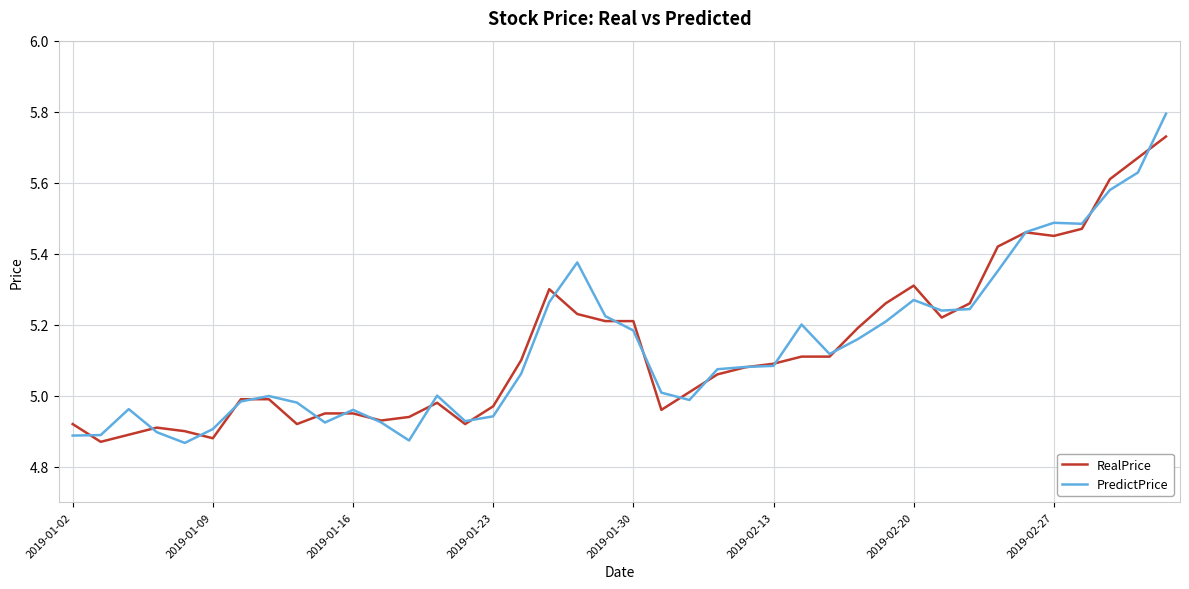

What is the greatest value displayed?

5.8